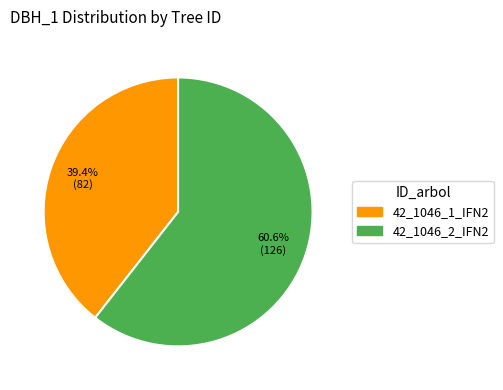

How many slices are in this pie chart?

2